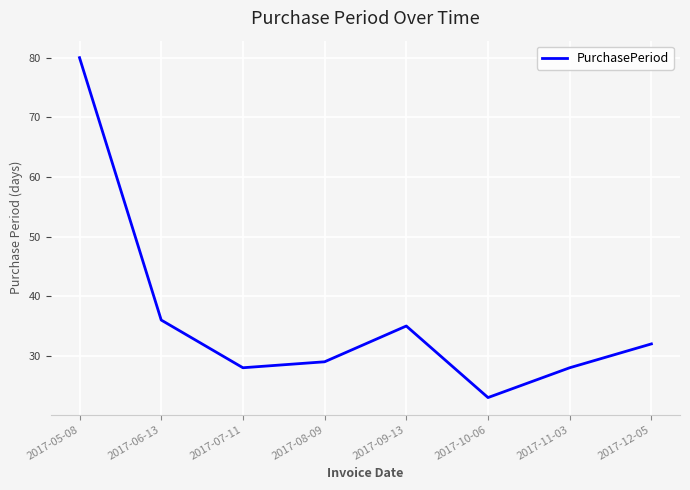

What is the greatest value displayed?

80